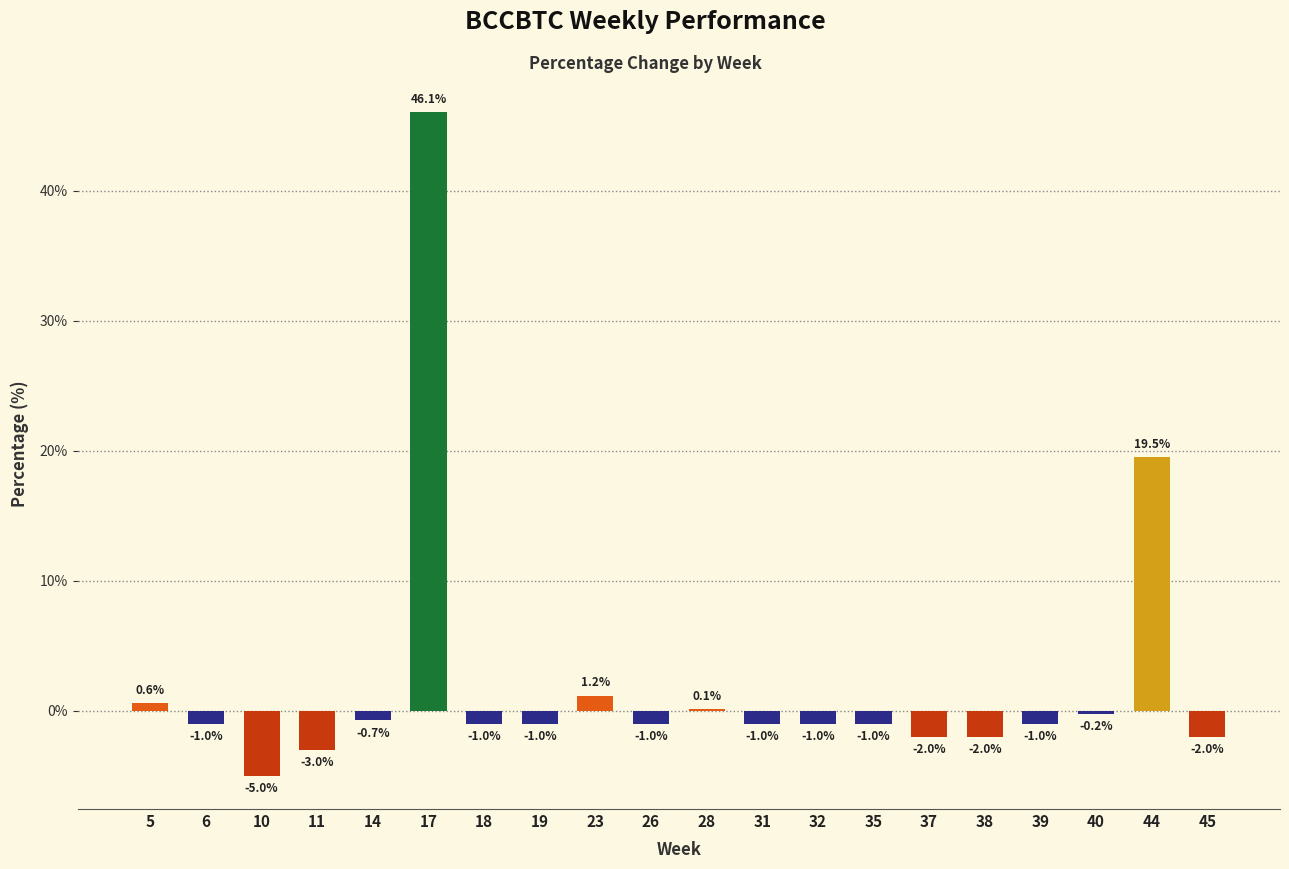

Reading right to left, list all the values displayed in this chart.

-2.0	19.5	-0.2	-1.0	-2.0	-2.0	-1.0	-1.0	-1.0	0.1	-1.0	1.2	-1.0	-1.0	46.1	-0.7	-3.0	-5.0	-1.0	0.6